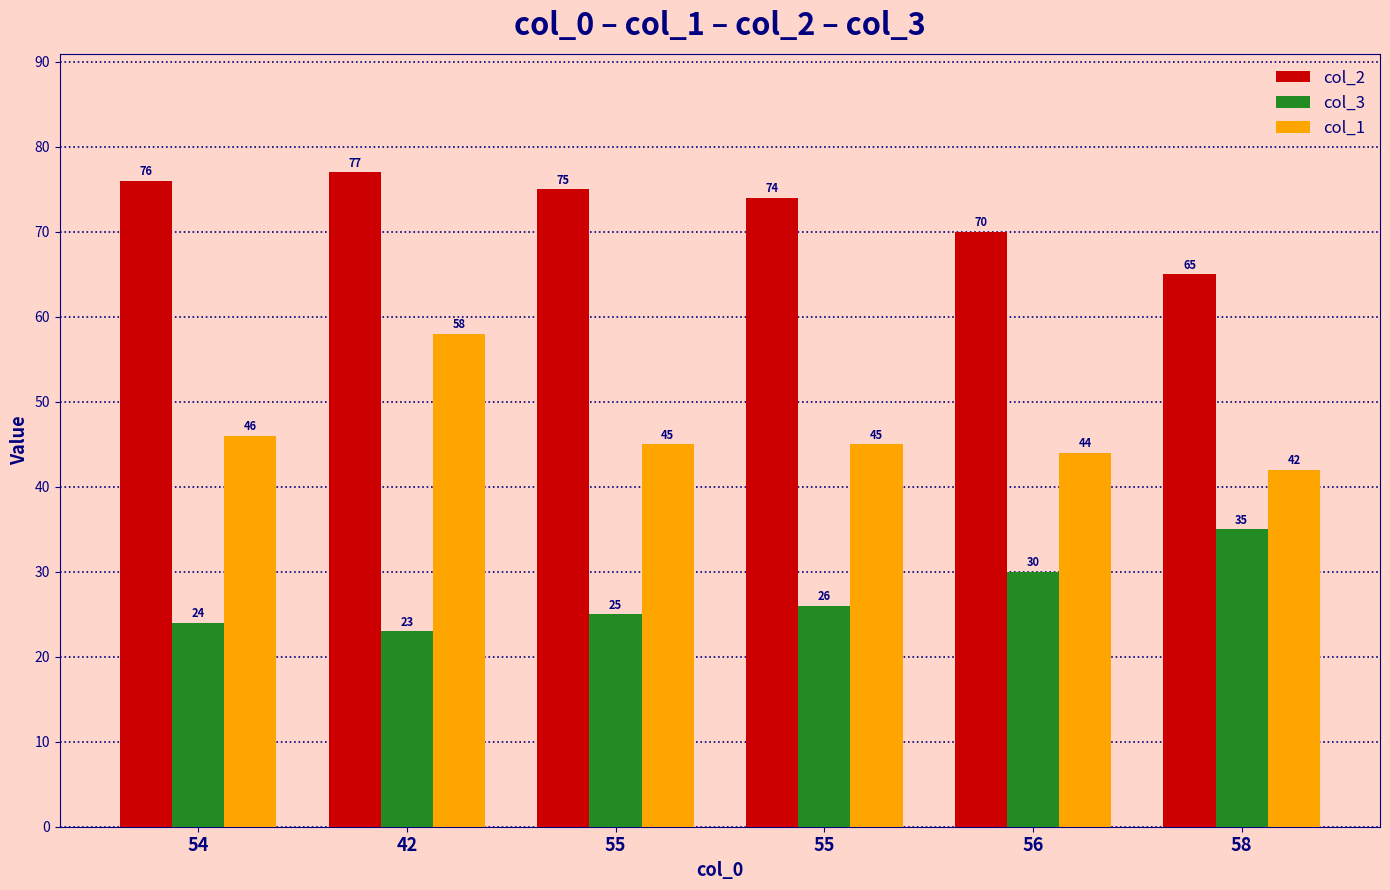

What is the label of the 5th bar from the right?

42